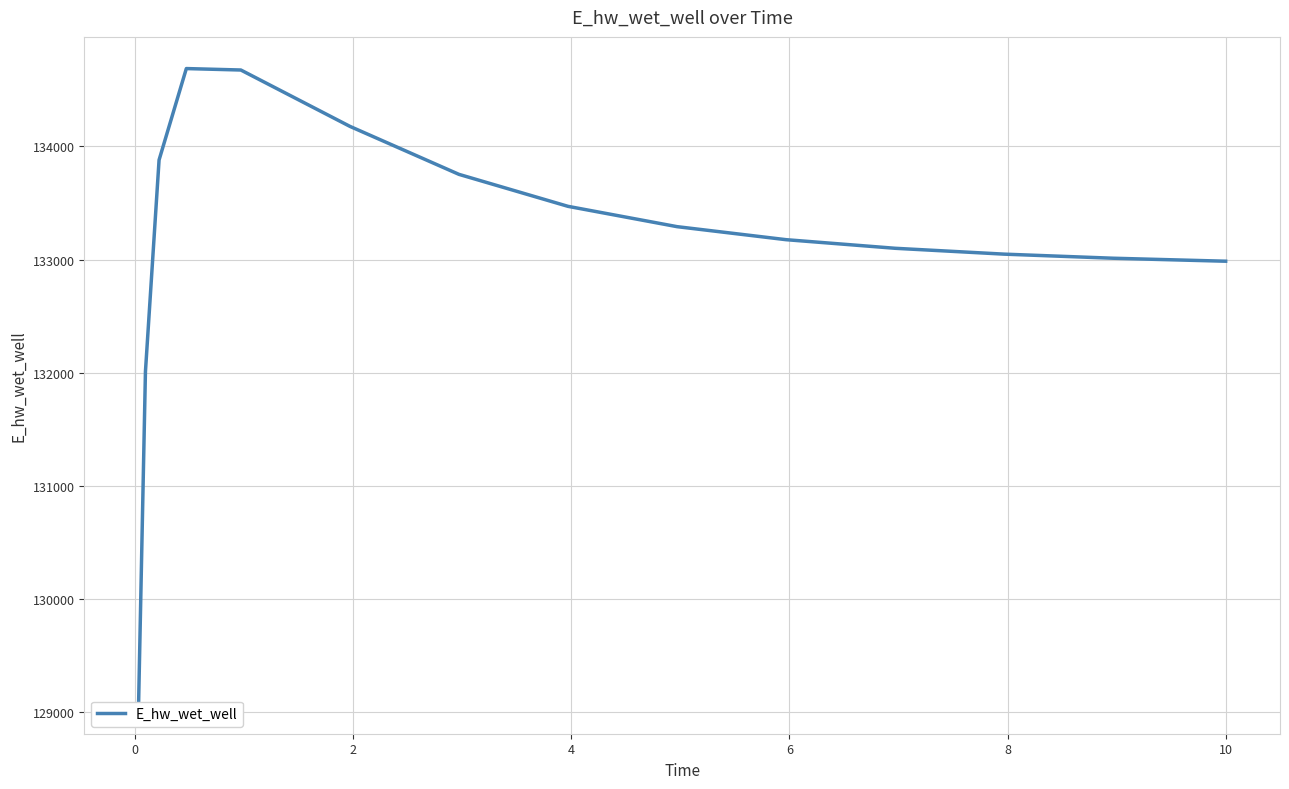

How many values are below 133175?

7